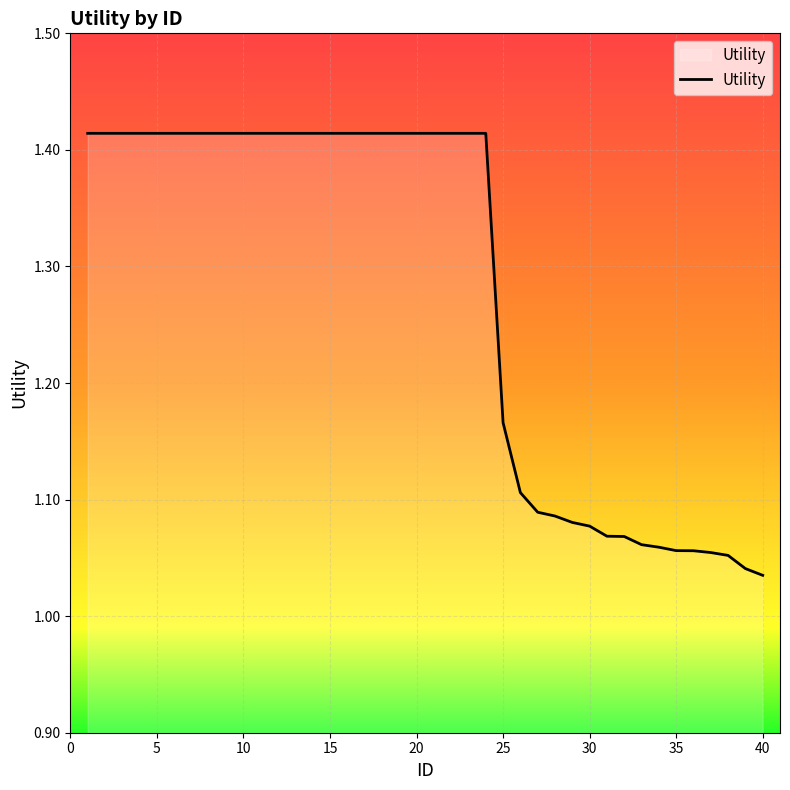

Which label corresponds to the largest value in the chart?

1